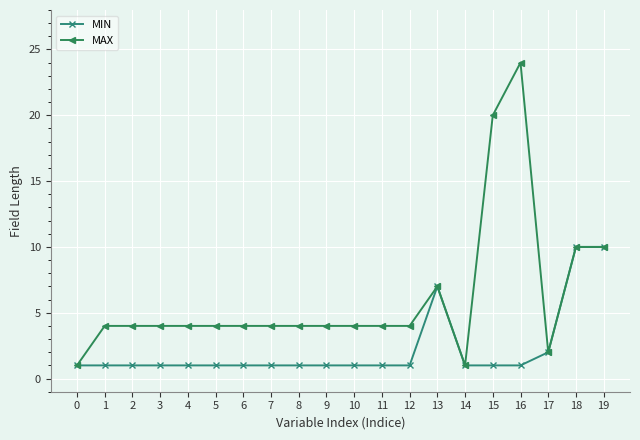

What are all the series names shown in the legend?

MIN, MAX